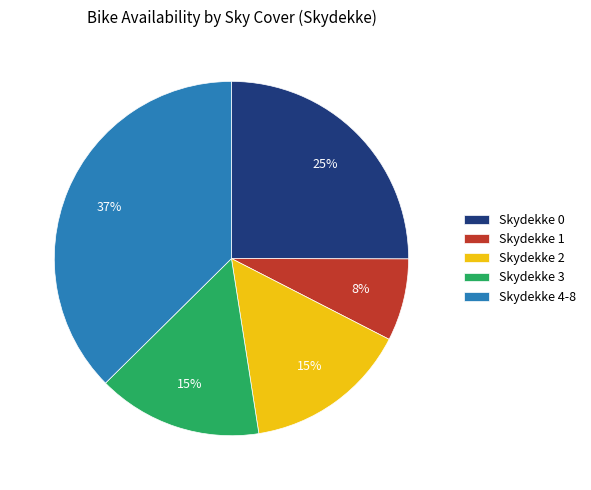

To the nearest percent, what percentage of the pie is Skydekke 0?

25%